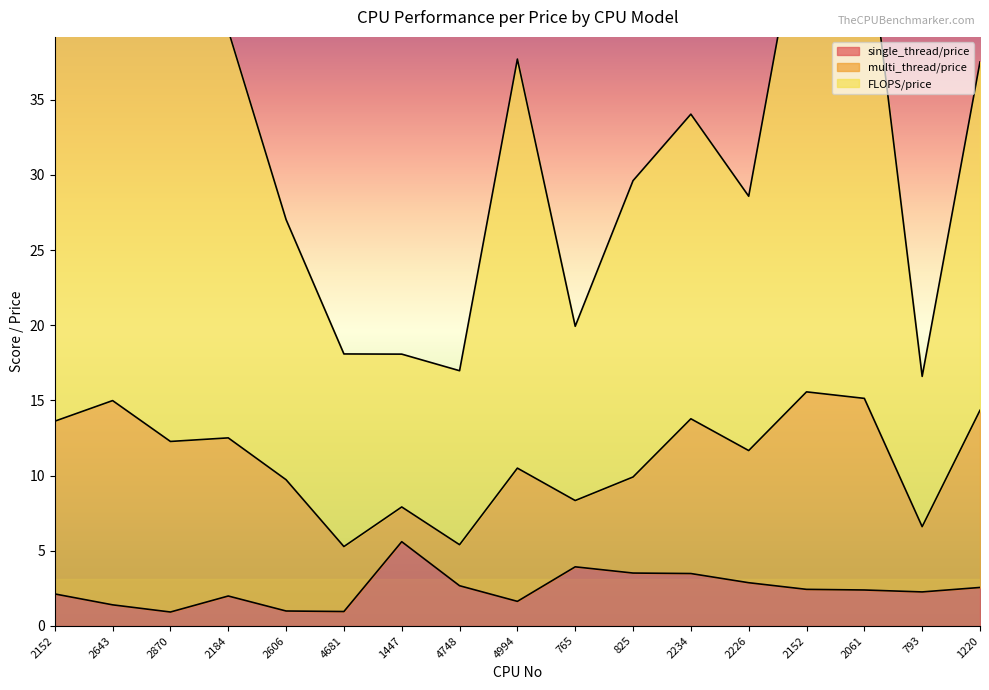

Which series has the largest range (max minus min)?

FLOPS/price